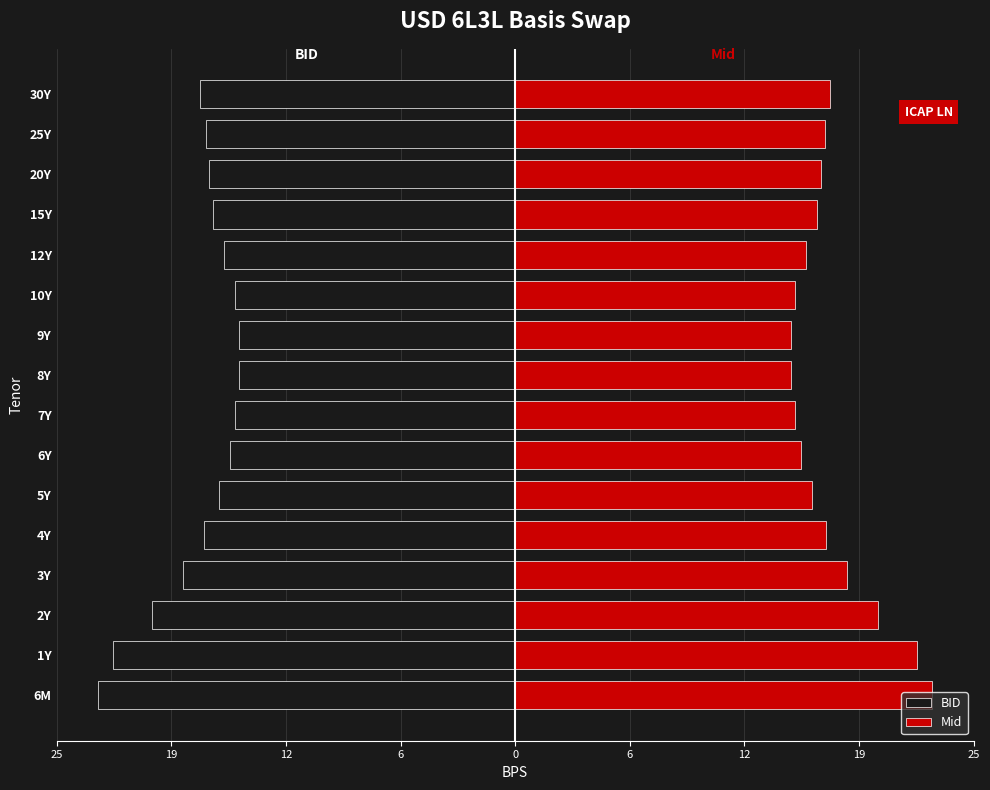

What is the average value of the BID series?

-17.0